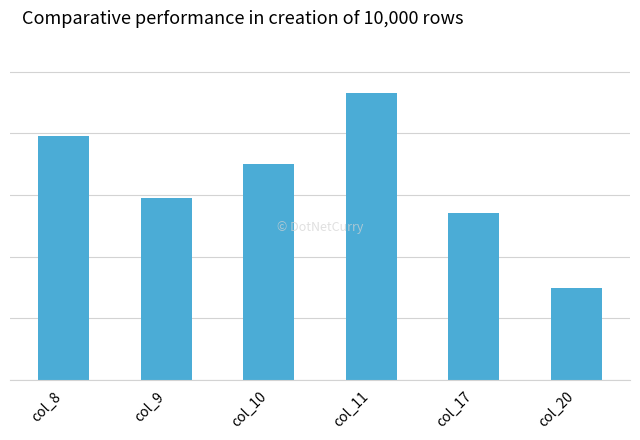

List the labels in order of value, largest first.

col_11, col_8, col_10, col_9, col_17, col_20